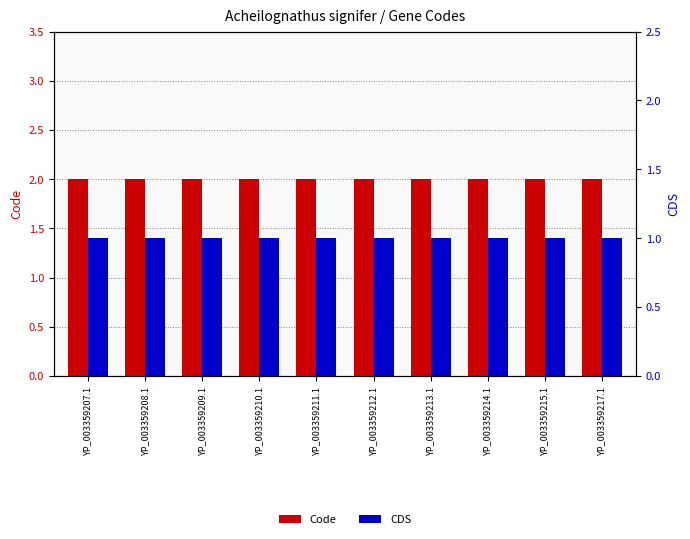

Are the bars grouped side by side (vs. stacked)?

Yes